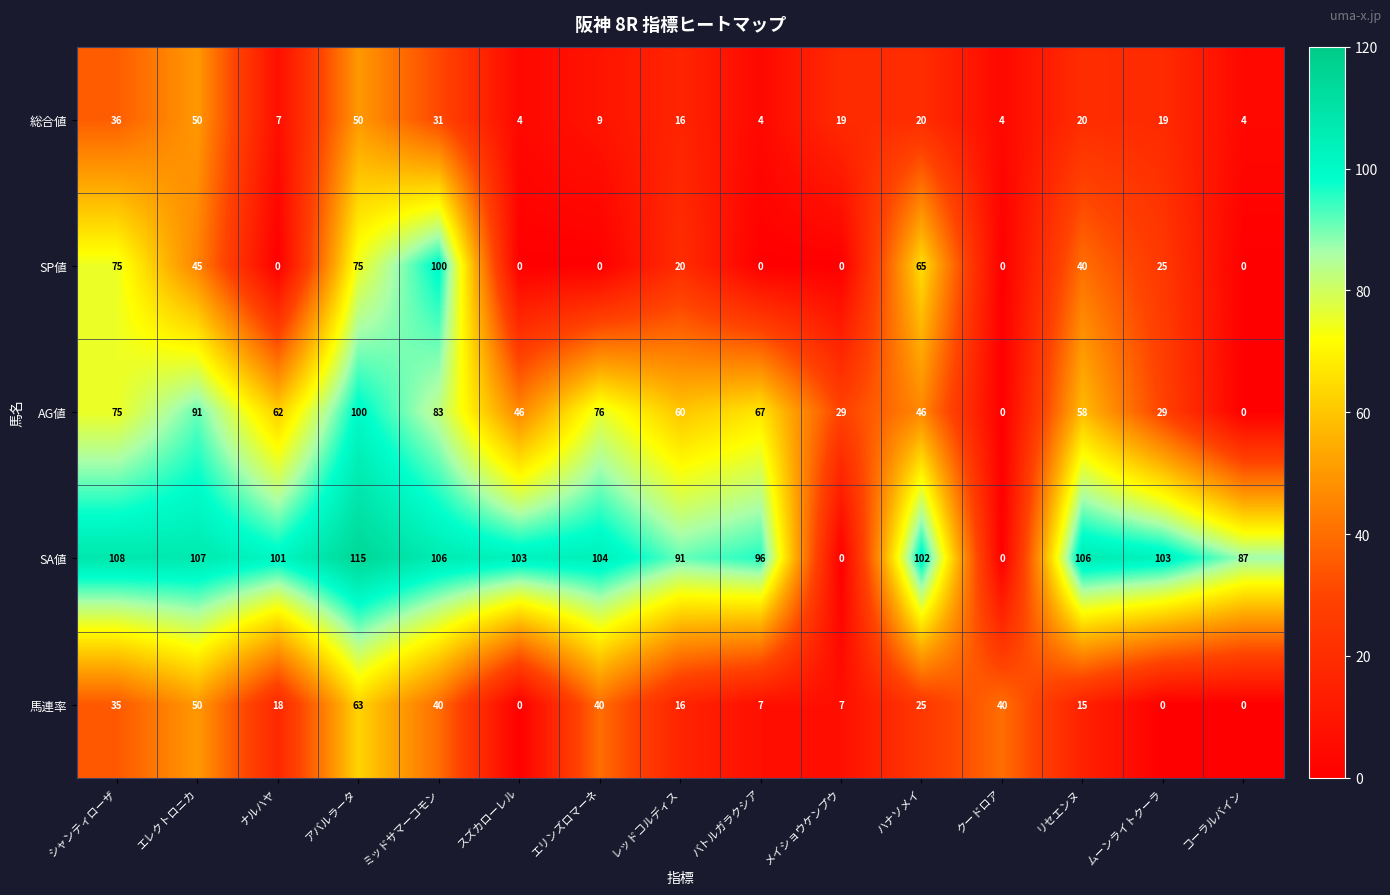

Is it true that 馬連率 equals 15 at リセエンヌ?

True